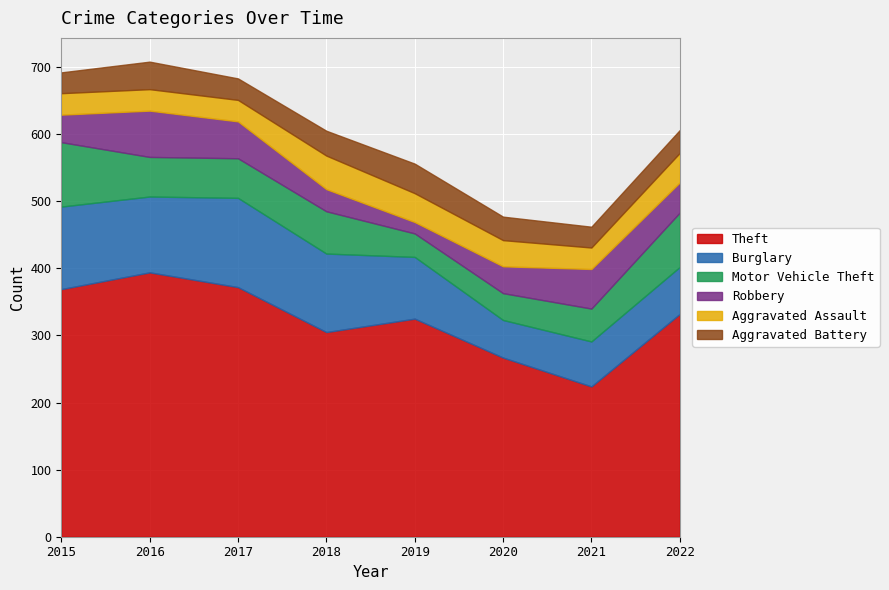

Count the number of categories in the chart.

8